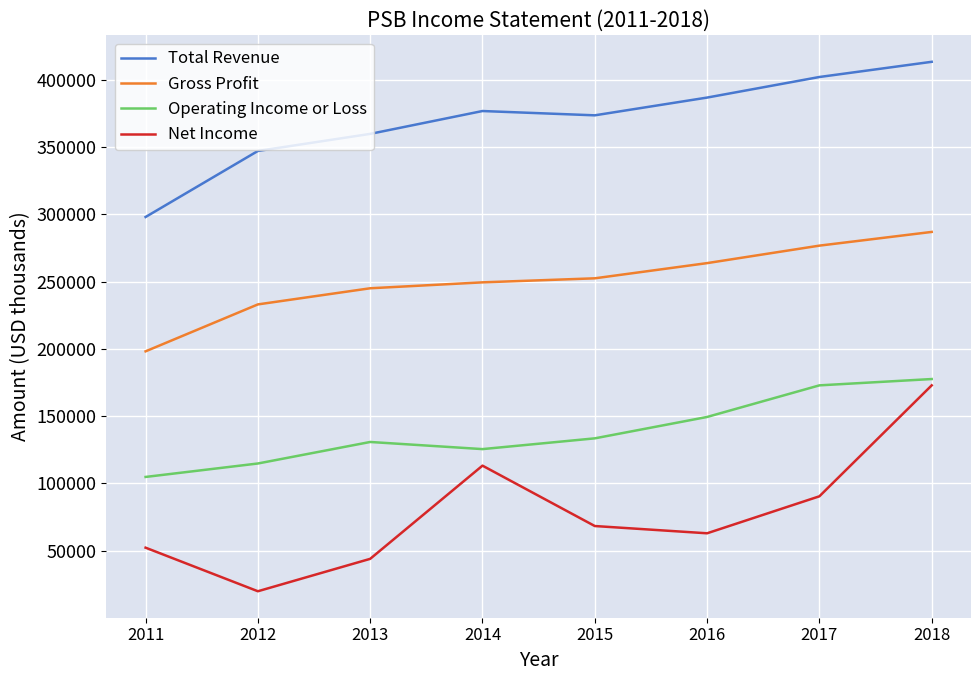

Read the Gross Profit value at 2014.

249500